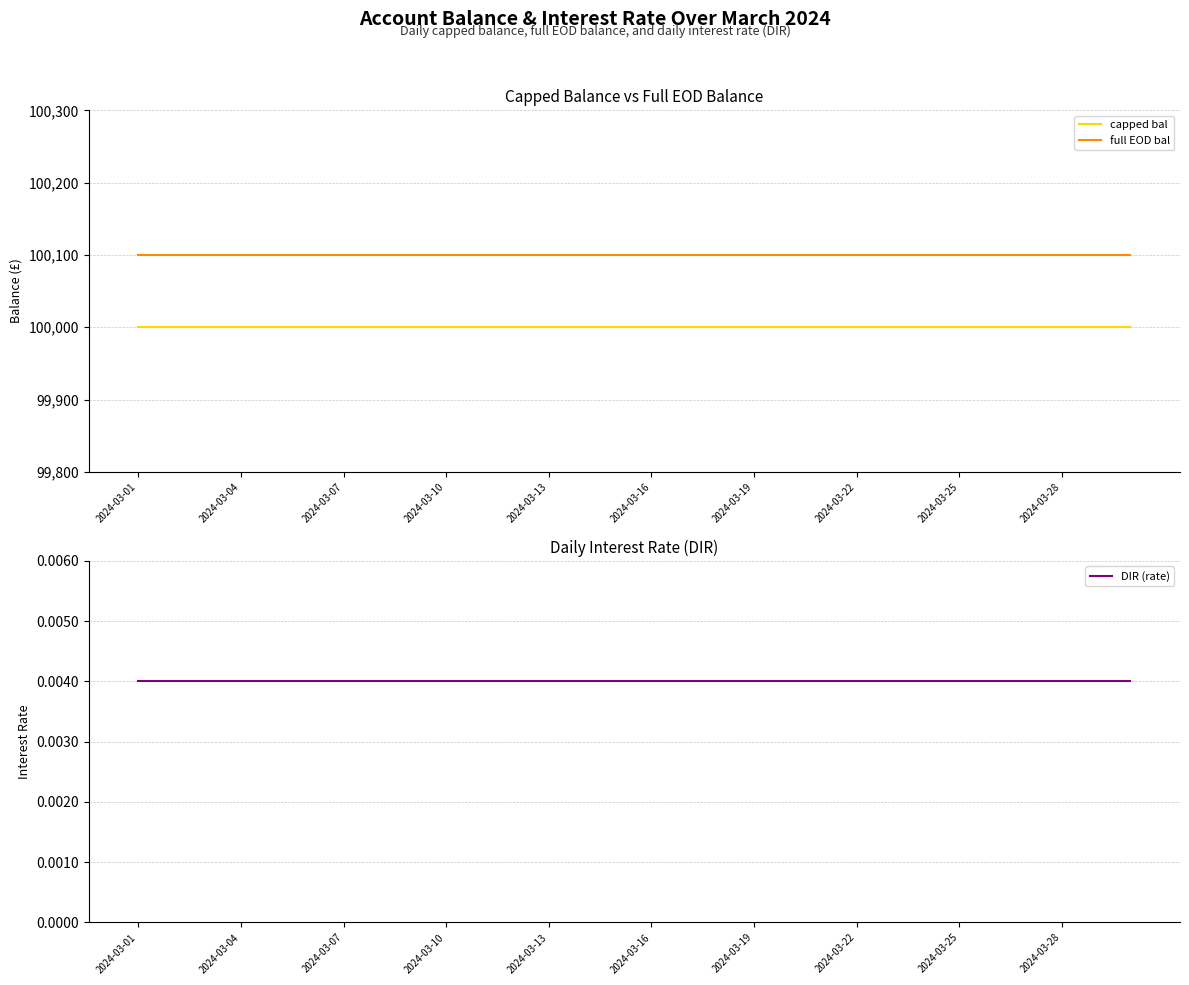

Which category has the highest value across all series?

2024-03-01